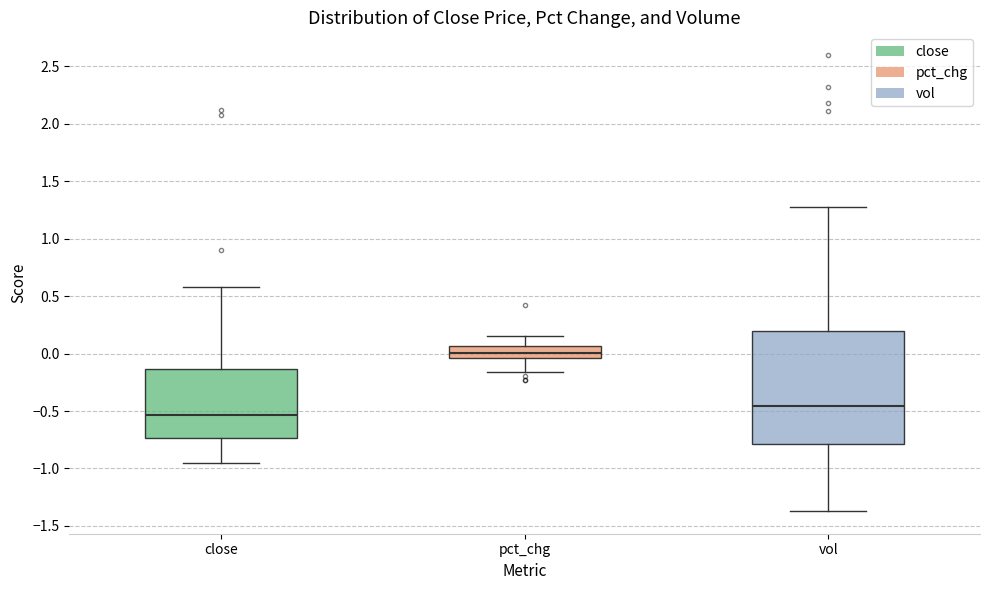

Where does the lower whisker of the box for close end on the y-axis? The values are not printed on the chart, so give them approximately, as read against the axis.

-0.95